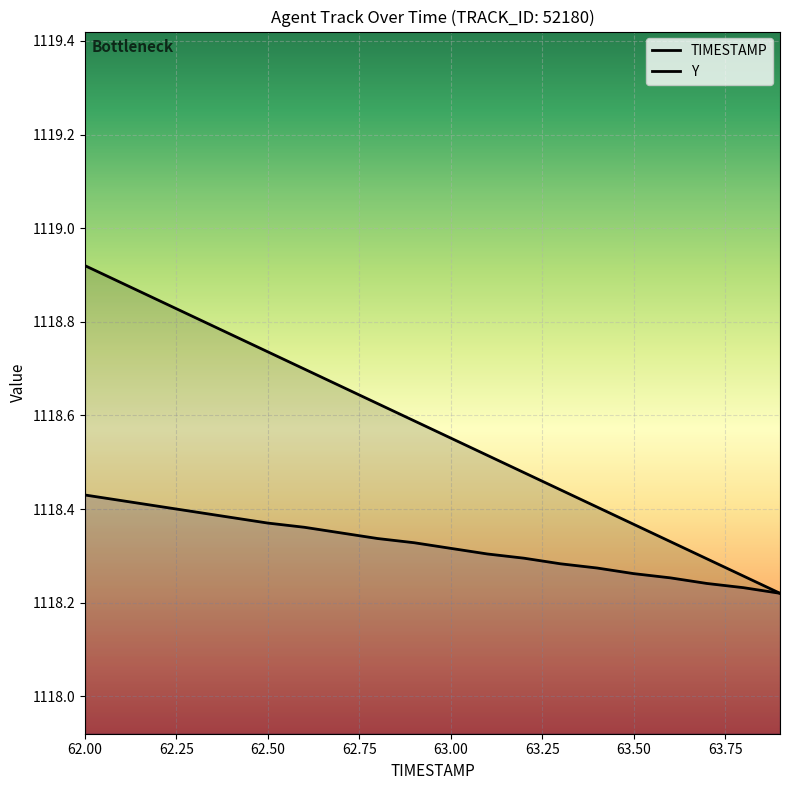

Reading left to right, list all the values displayed in this chart.

TIMESTAMP: 1118.9	1118.9	1118.8	1118.8	1118.8	1118.7	1118.7	1118.7	1118.6	1118.6	1118.6	1118.5	1118.5	1118.4	1118.4	1118.4	1118.3	1118.3	1118.3	1118.2
Y: 1118.4	1118.4	1118.4	1118.4	1118.4	1118.4	1118.4	1118.3	1118.3	1118.3	1118.3	1118.3	1118.3	1118.3	1118.3	1118.3	1118.3	1118.2	1118.2	1118.2